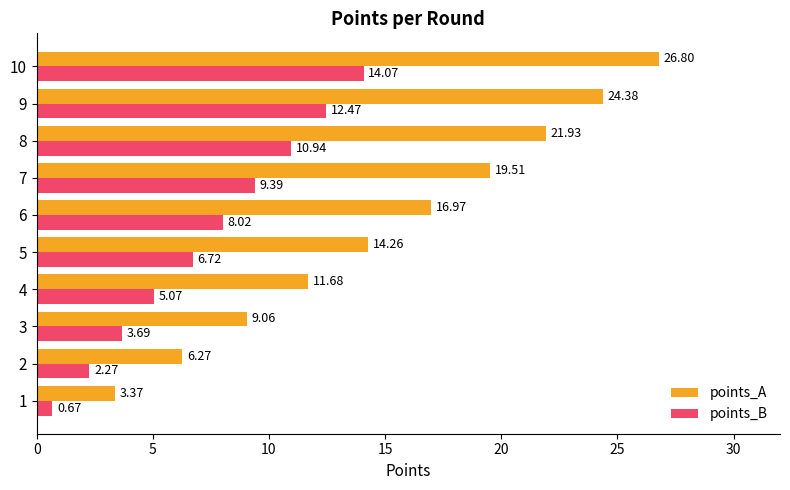

What is the difference between the second highest and second lowest values in the points_B series?

10.2